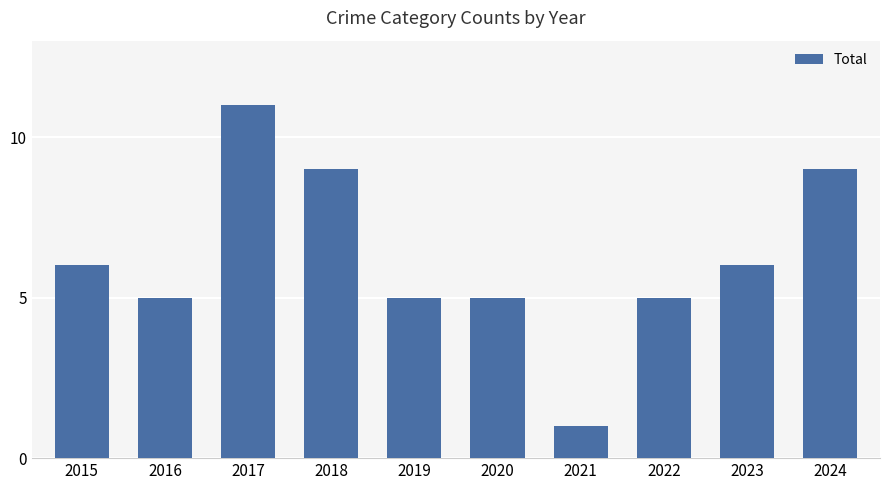

How many values are below 6?

5